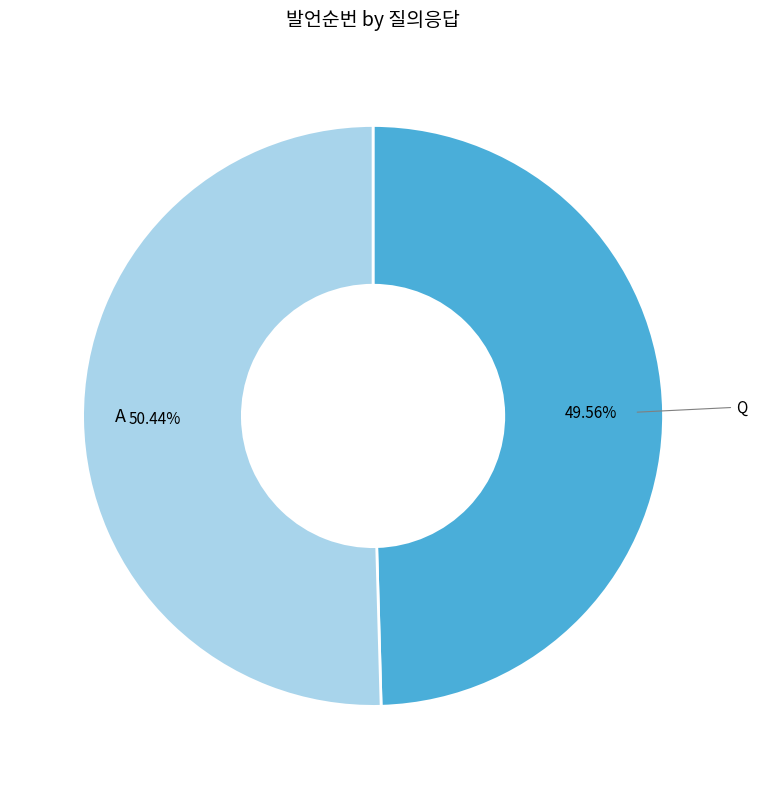

Which has a higher value, A or Q?

A